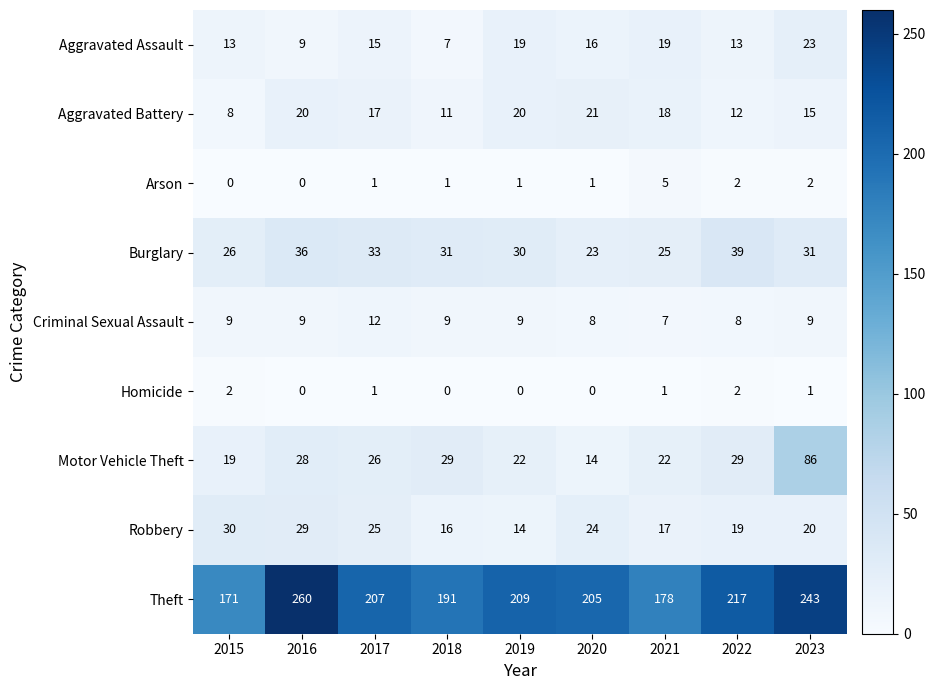

What is the sum of the Theft values at 2021 and 2017?

385